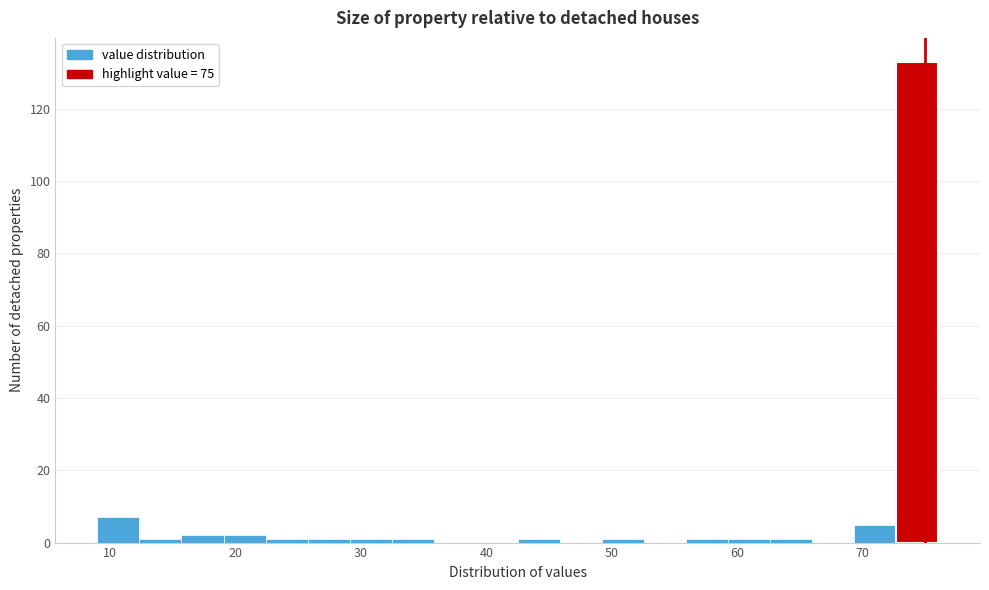

Read against the x-axis, roughly where is the centre of the tallest bar?

74